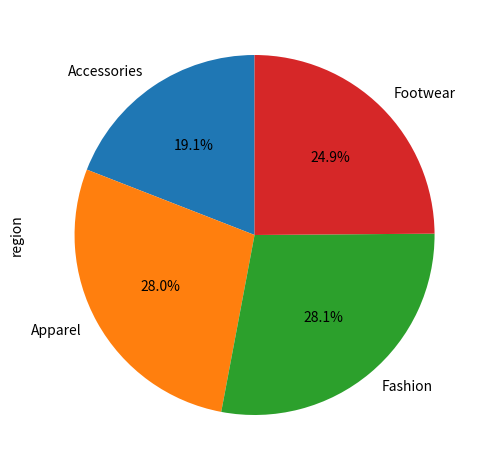

How much of the chart is everything except Accessories?

80.9%